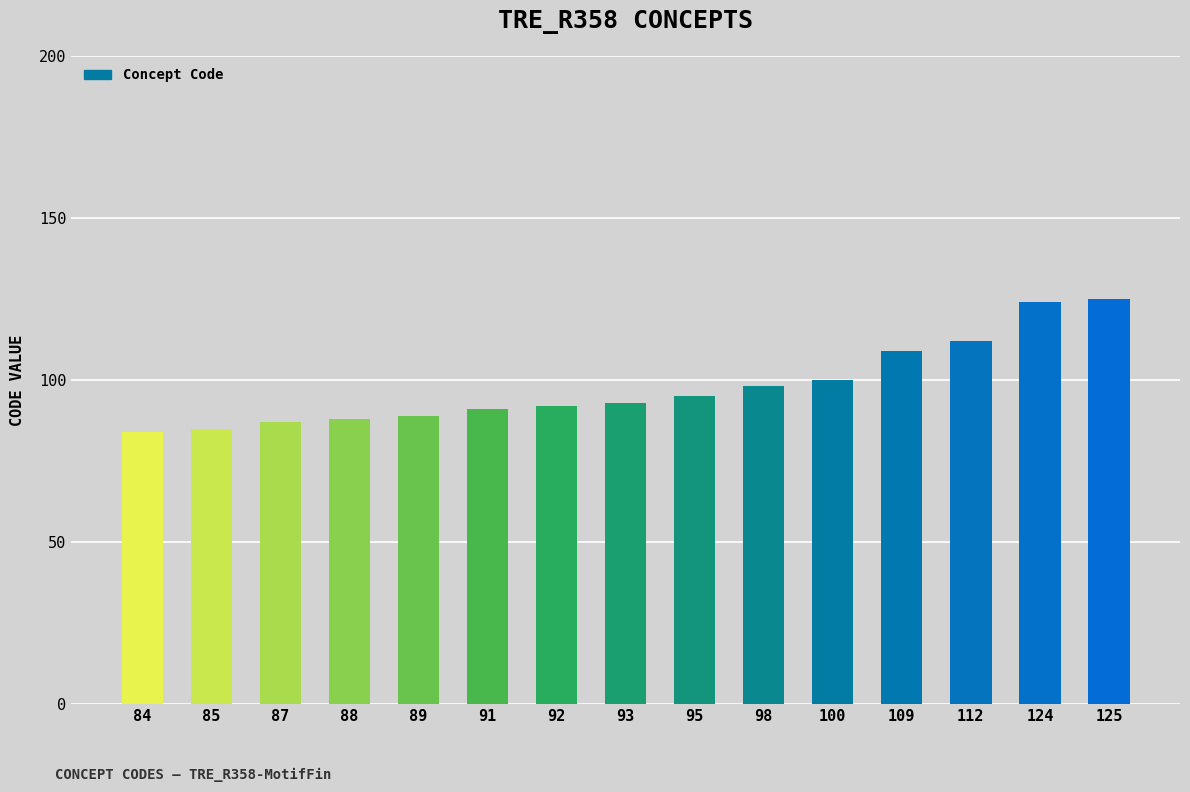

Reading left to right, what are all the values shown in this chart?

84	85	87	88	89	91	92	93	95	98	100	109	112	124	125